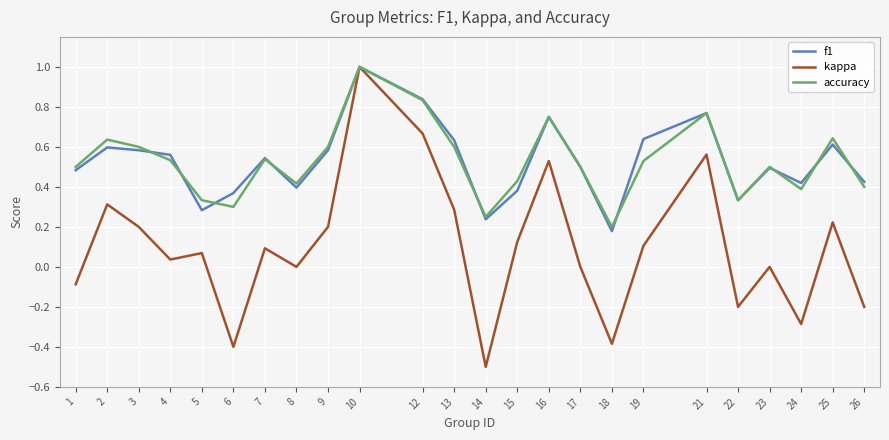

Between 17 and 10, which is larger?

10